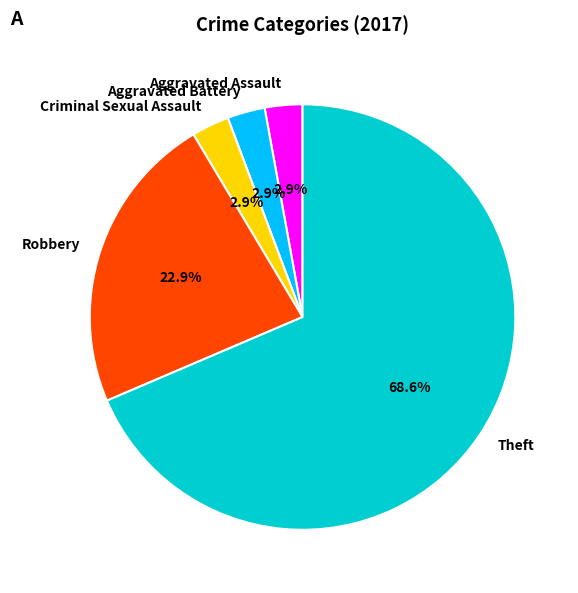

Is there a majority slice in this chart?

Yes